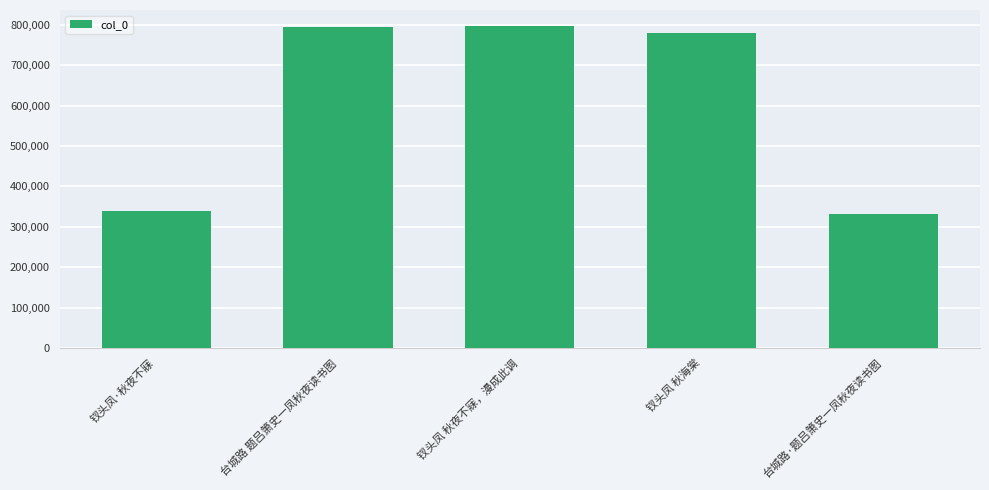

Count the number of data series in this chart.

1